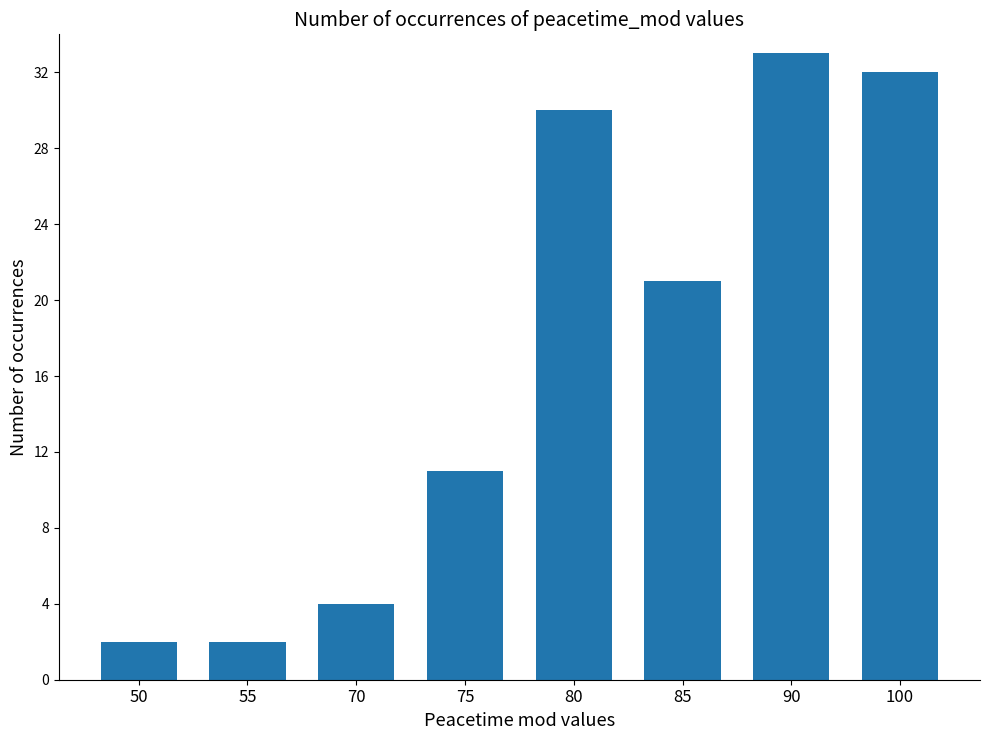

Where is the data nearest to the value 17?

85